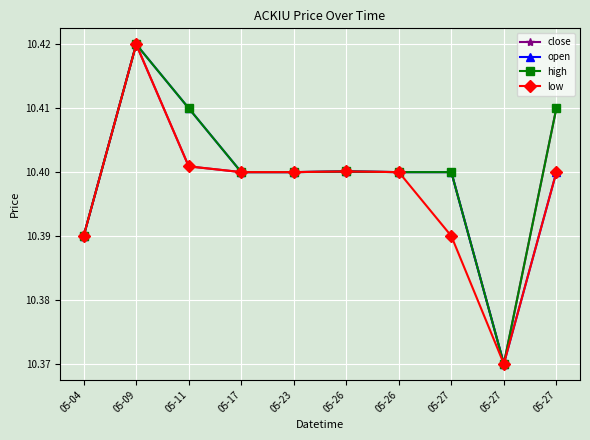

Count the number of categories in the chart.

10